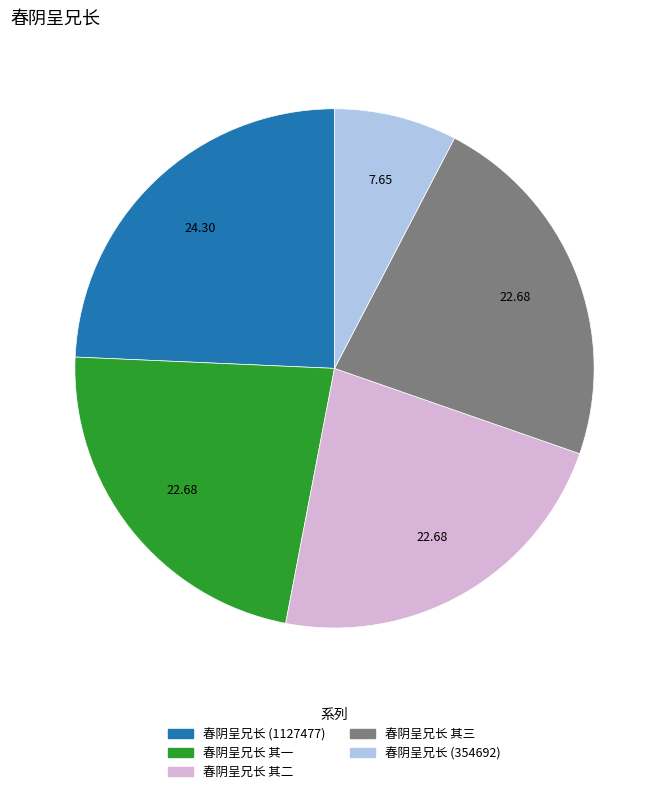

Is 春阴呈兄长 (1127477) the majority of the pie?

No